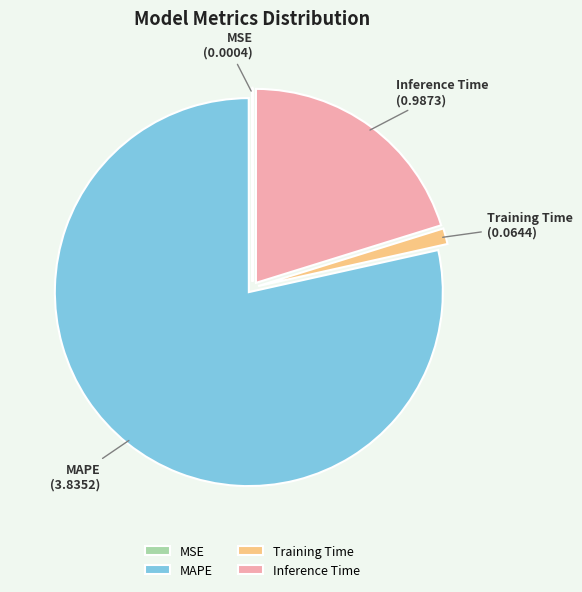

True or false: Training Time accounts for 1% of the total.

True